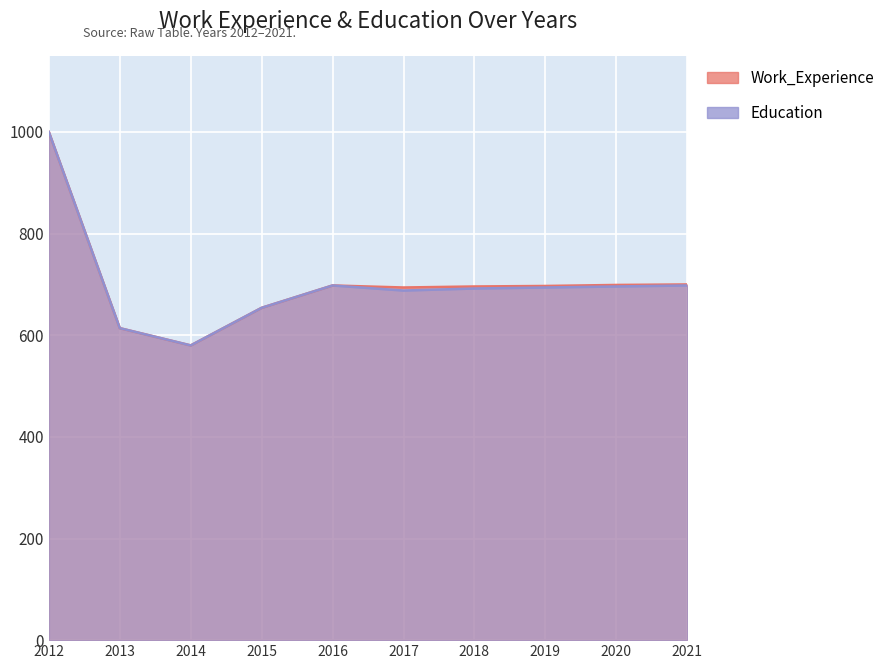

What is the sum of the Education values at 2018 and 2021?

1390